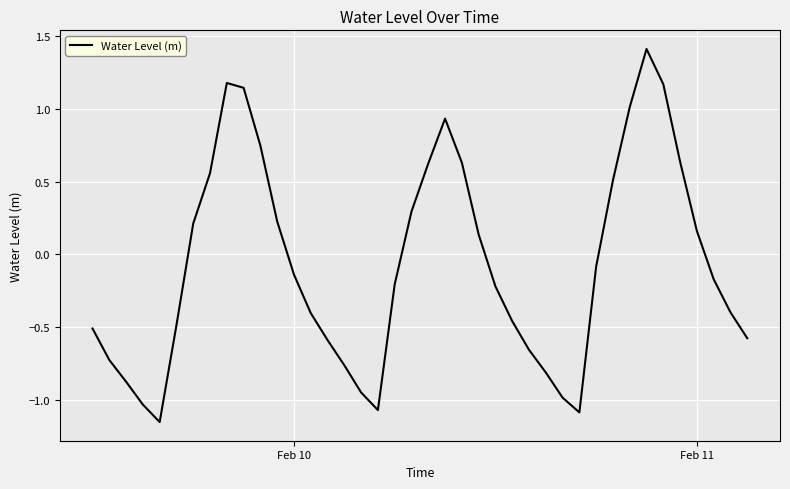

What is the greatest value displayed?

1.4